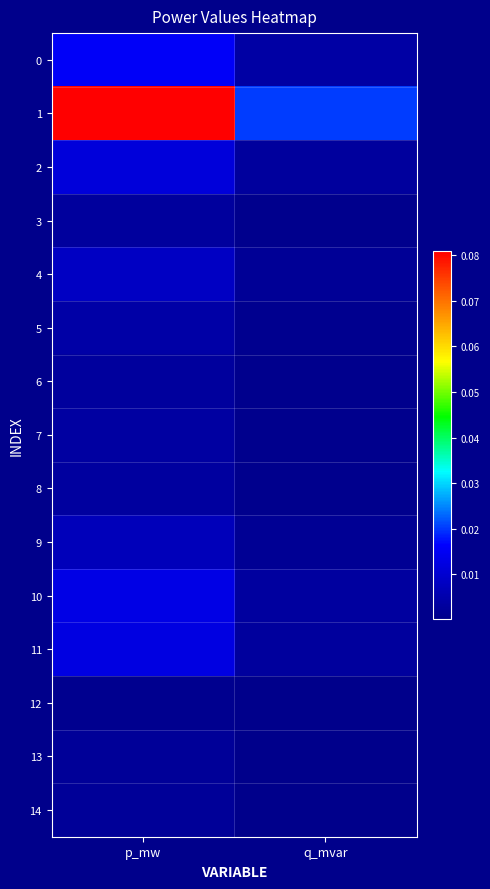

Rank the series at q_mvar from lowest to highest value.

12, 13, 14, 6, 3, 8, 7, 5, 9, 4, 2, 11, 10, 0, 1